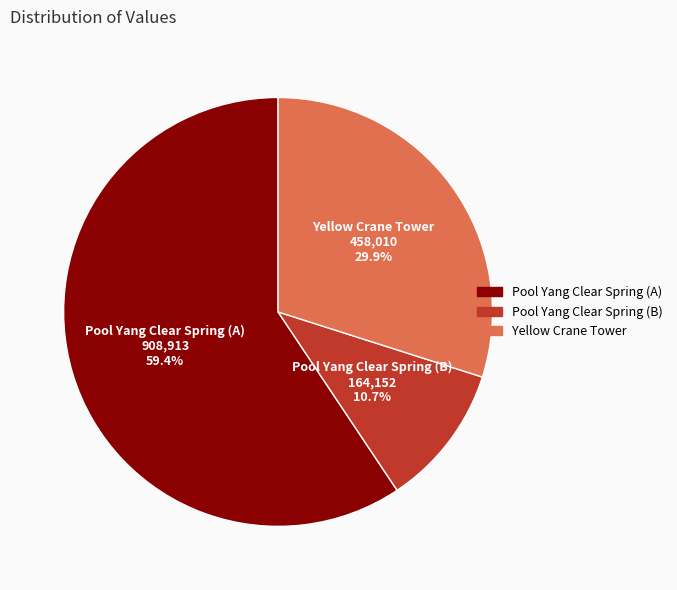

Does any single category account for the majority?

Yes